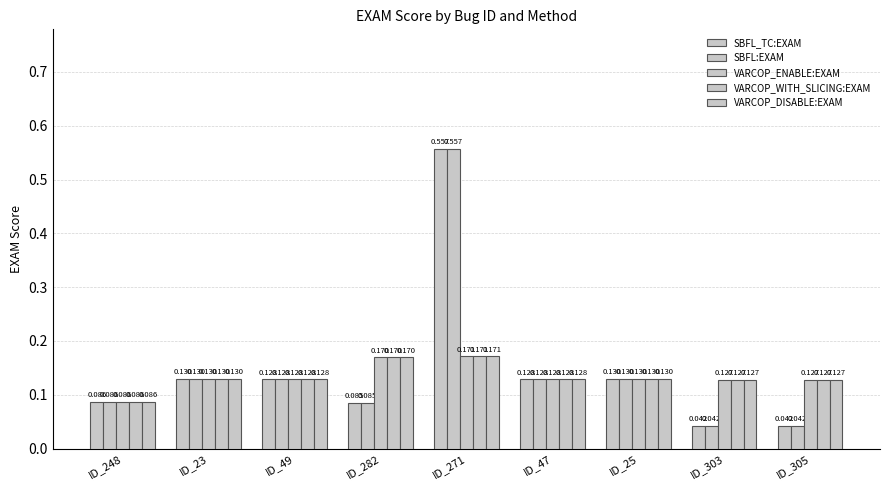

At how many categories does at least one series exceed 0?

9